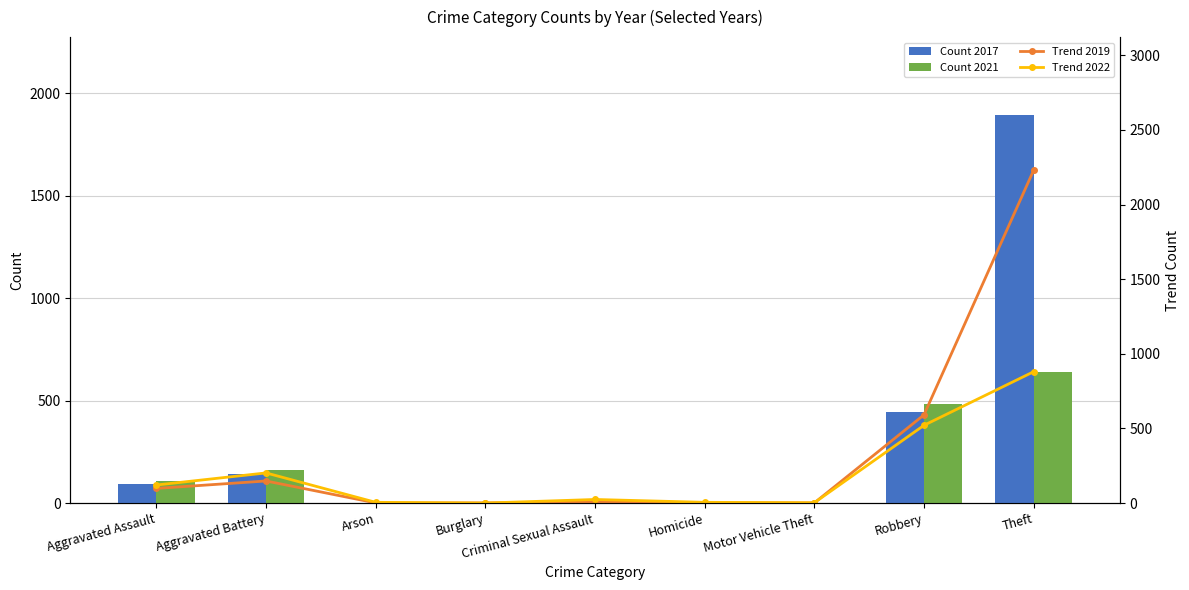

What are all the series names shown in the legend?

Count 2017, Count 2021, Trend 2019, Trend 2022